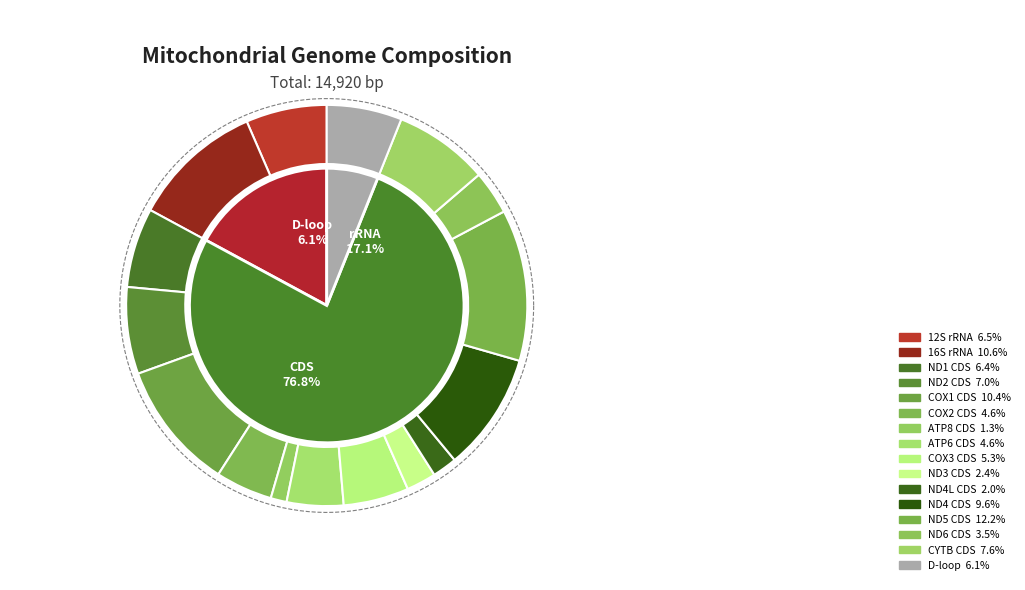

True or false: CYTB CDS accounts for 8% of the total.

True